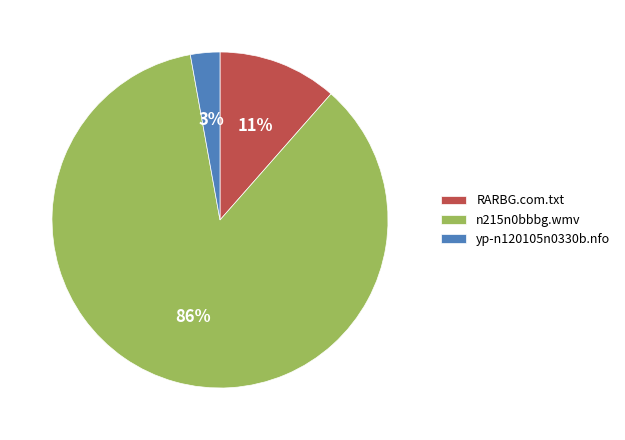

Rank the categories by value from lowest to highest.

yp-n120105n0330b.nfo, RARBG.com.txt, n215n0bbbg.wmv